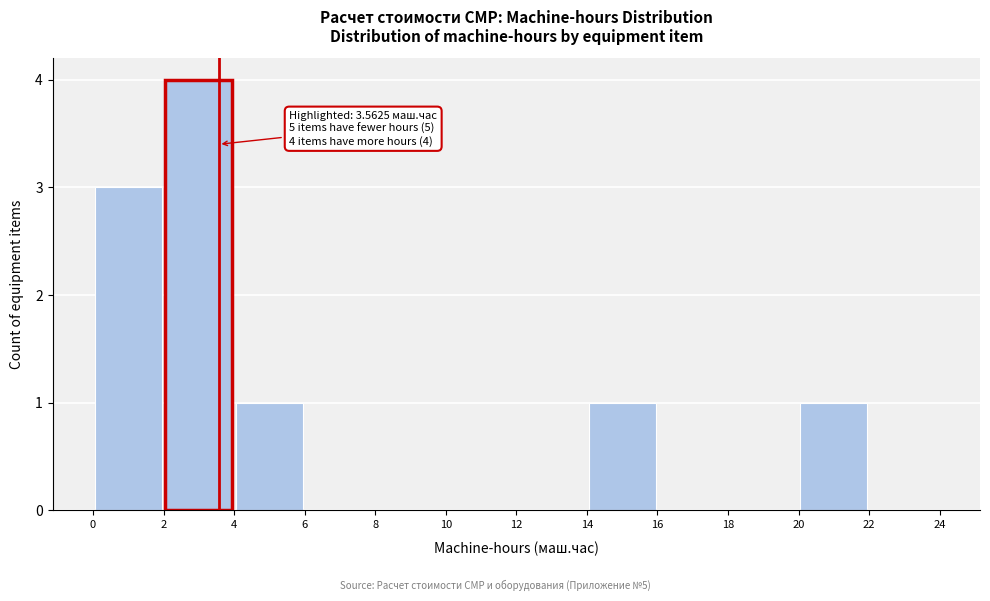

Which range on the x-axis has the tallest bar?

2 to 4